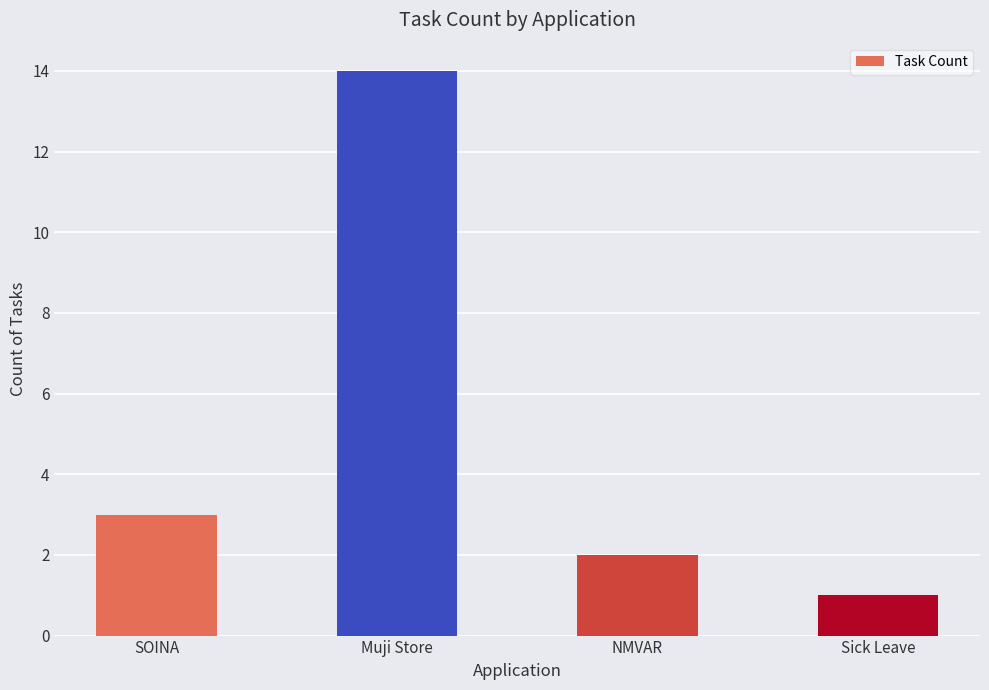

The chart shows a value of 2 at NMVAR. True or false?

True